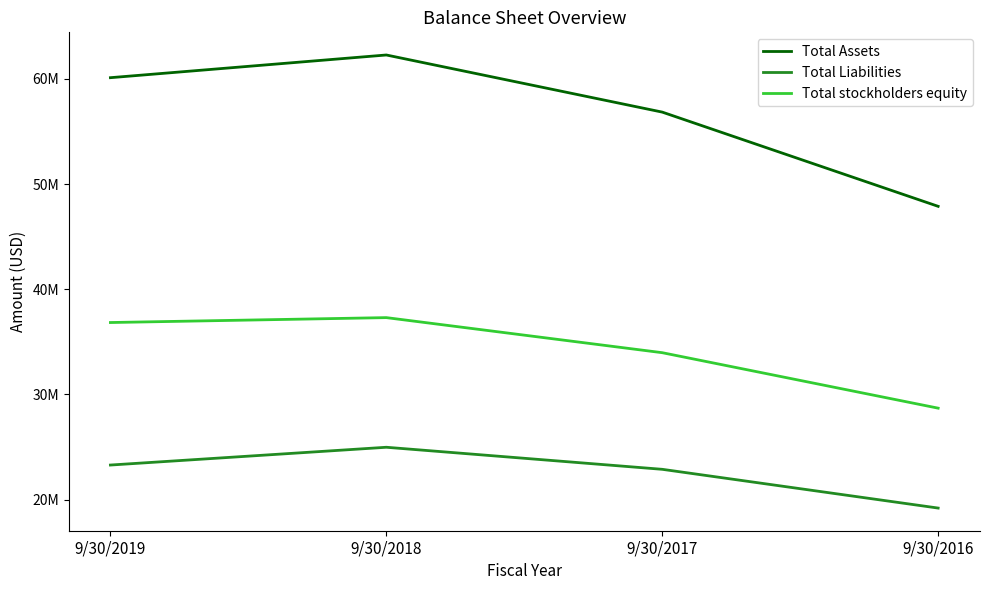

Which series changed the most between 9/30/2018 and 9/30/2016?

Total Assets